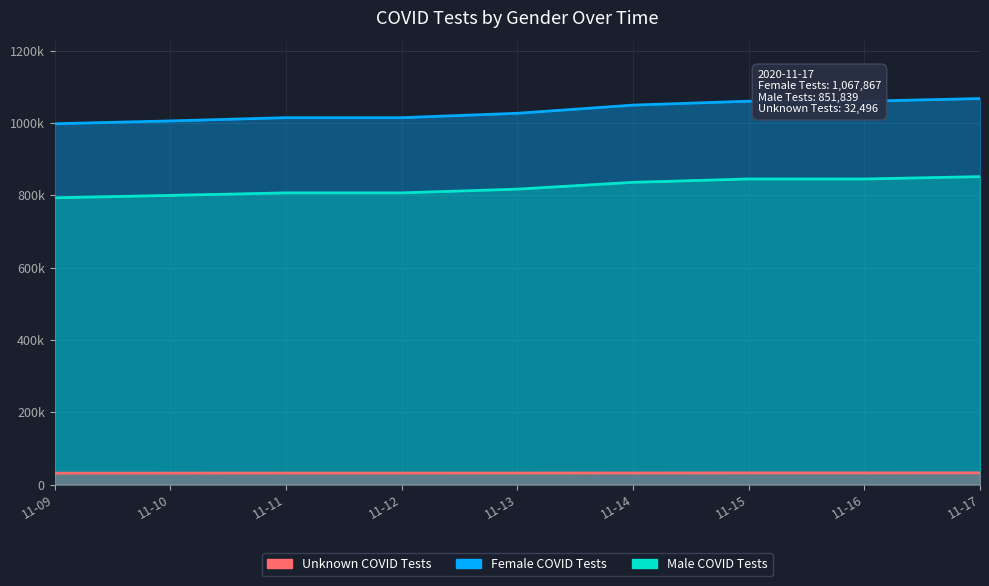

The Unknown COVID Tests series shows 46764 at 11-16. True or false?

False